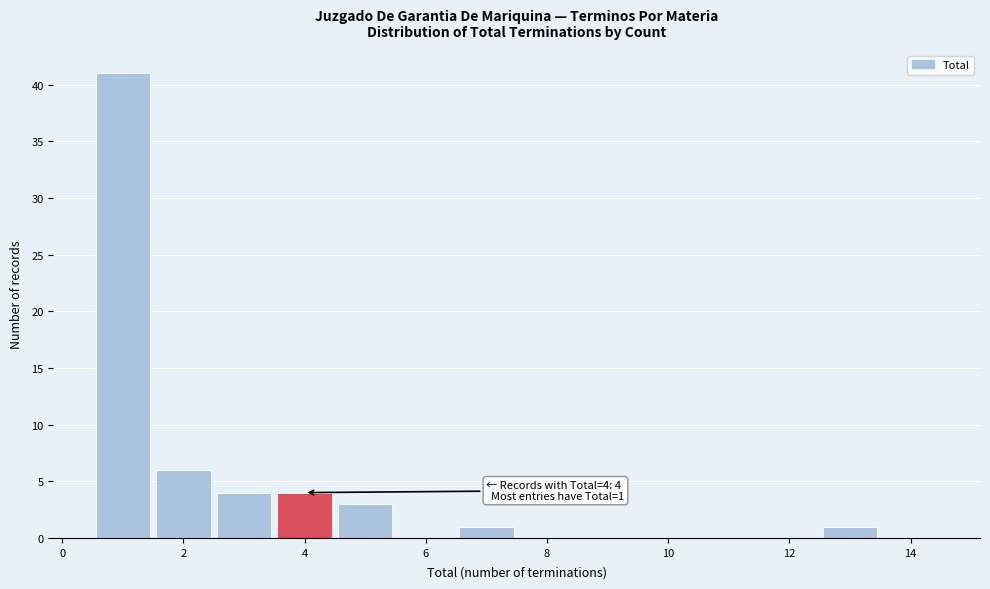

Which range on the x-axis has the tallest bar?

0.5 to 1.5